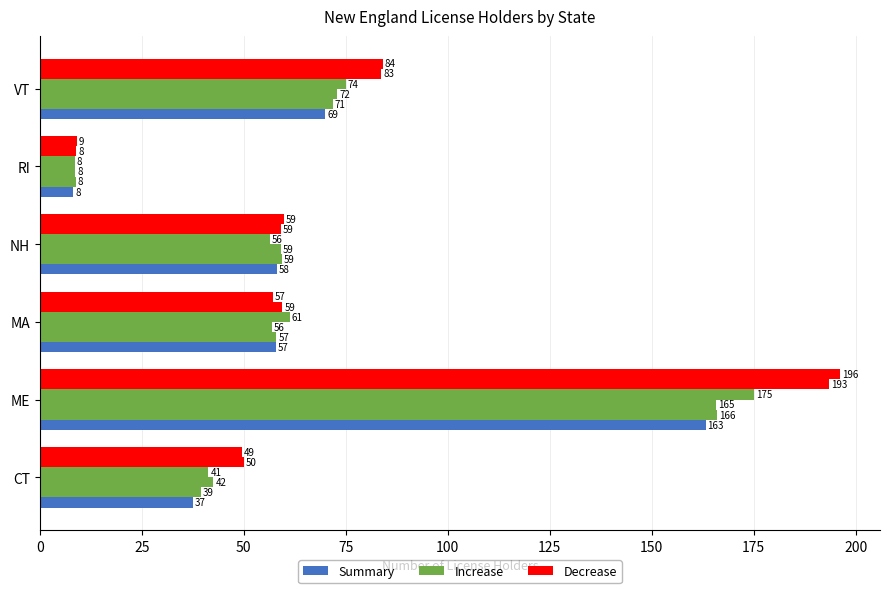

The Increase series shows 97.5 at NH. True or false?

False